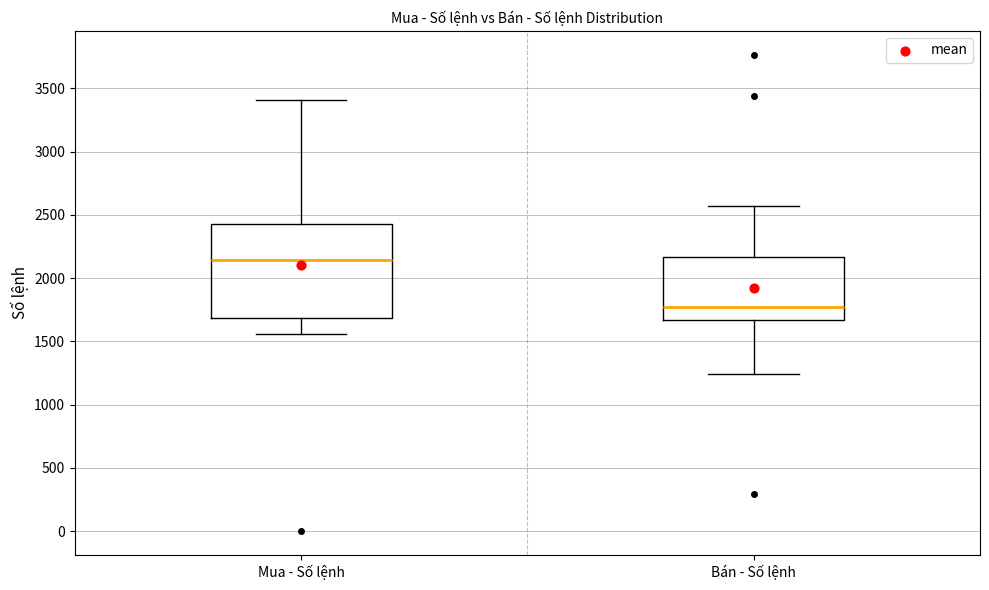

Reading left to right, transcribe this box plot: for each box, give where its median line is, the range the box spans, and where its two whiskers end, as read against the y-axis. The values are not printed on the chart, so give them approximately, as read against the axis.

Mua - Số lệnh: median 2150, box 1700 to 2450, whiskers 1550 to 3400
Bán - Số lệnh: median 1750, box 1650 to 2150, whiskers 1250 to 2550